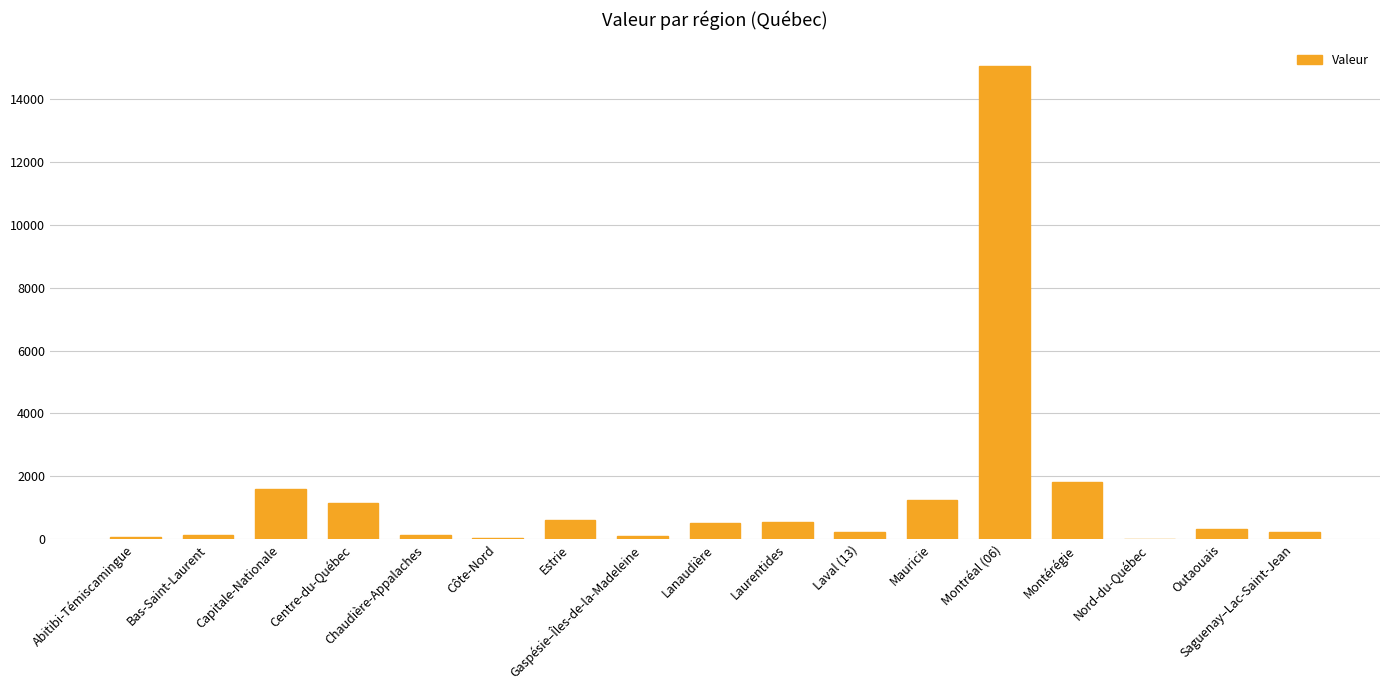

Which has a higher value, Abitibi-Témiscamingue or Laurentides?

Laurentides